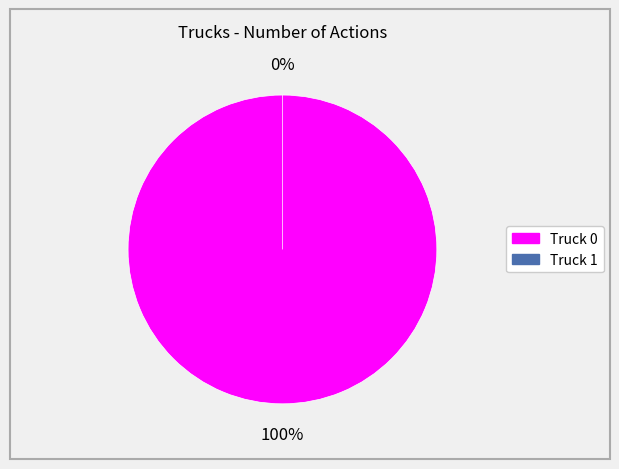

The Truck 1 slice represents 7% of the pie. True or false?

False